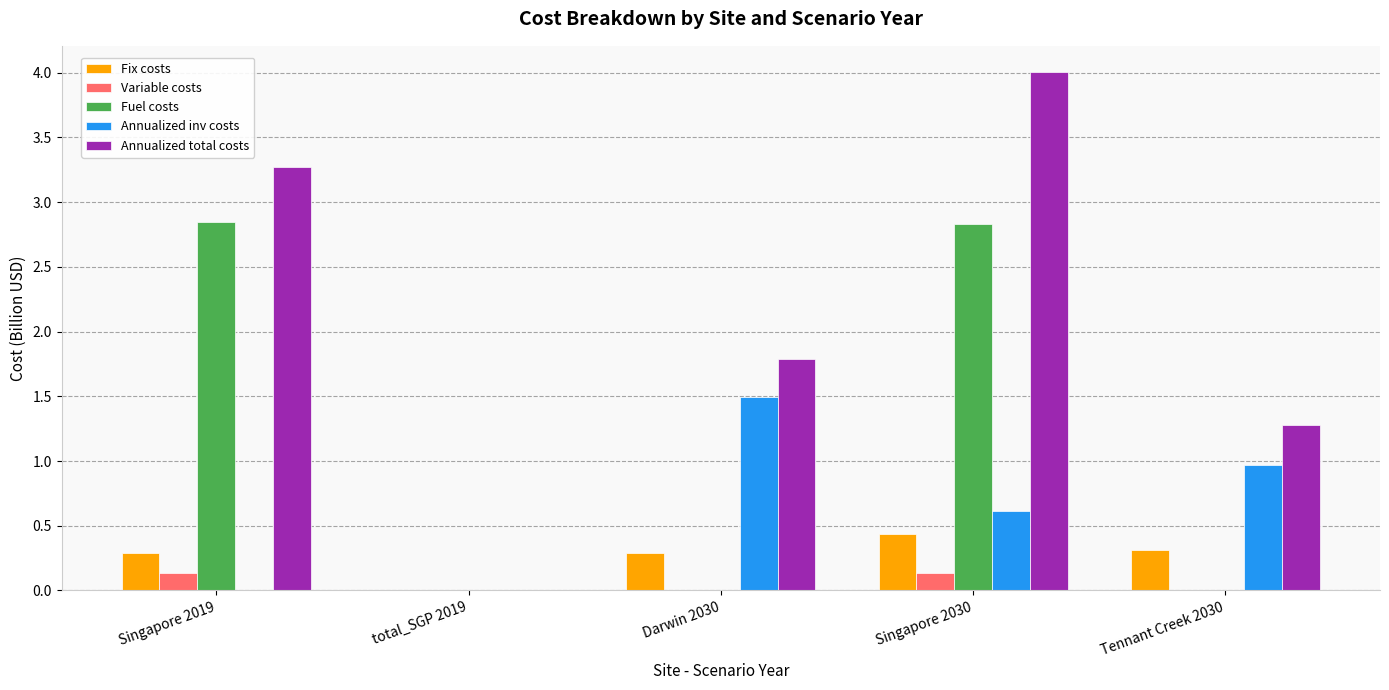

What is the sum of all Variable costs values?

0.3